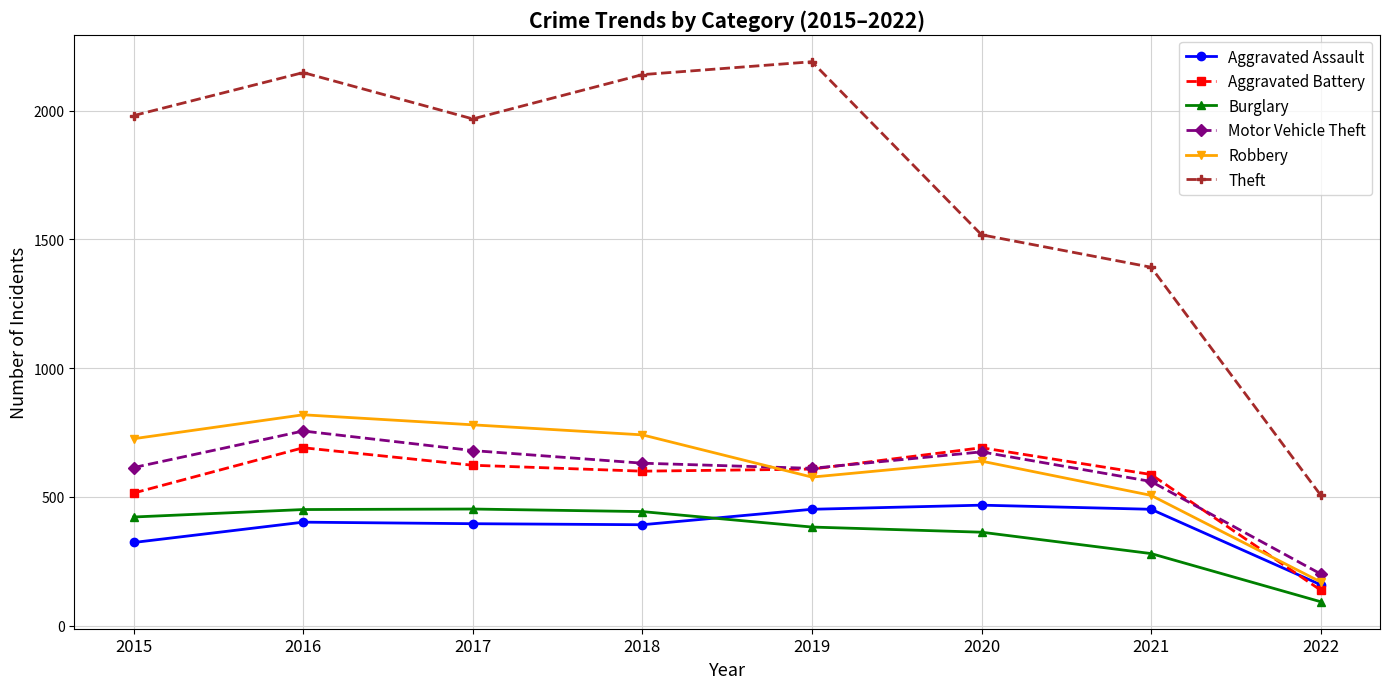

What is the maximum value for Motor Vehicle Theft?

756